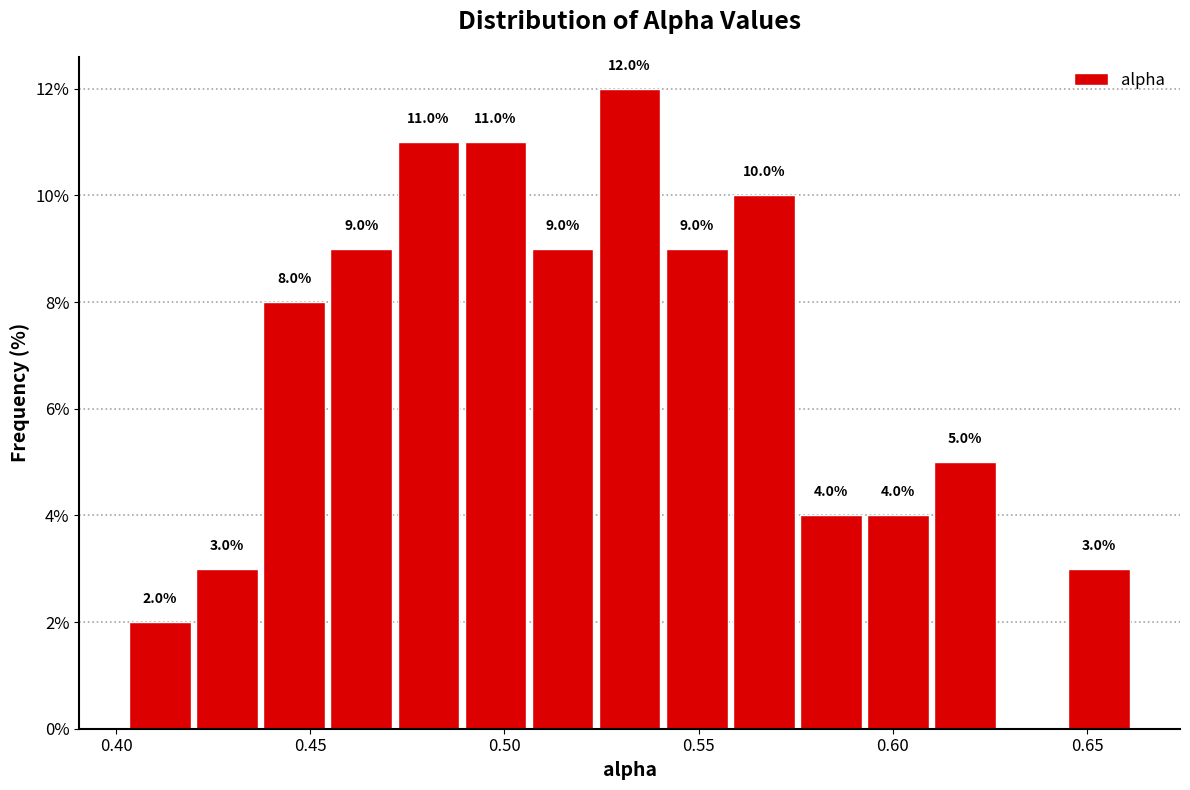

Around what value on the x-axis is the tallest bar? Give the approximate position of its centre, as read against the axis.

0.530